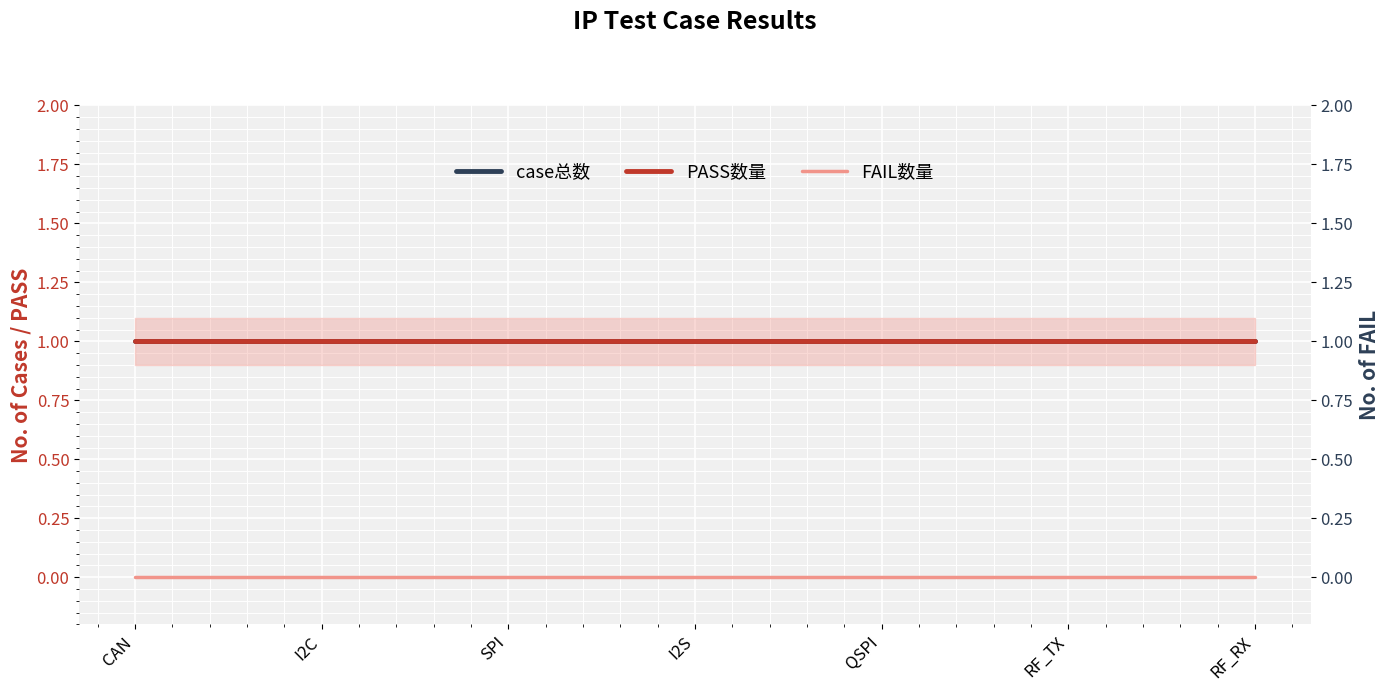

True or false: PASS数量 has more than 2 interior local peaks.

False